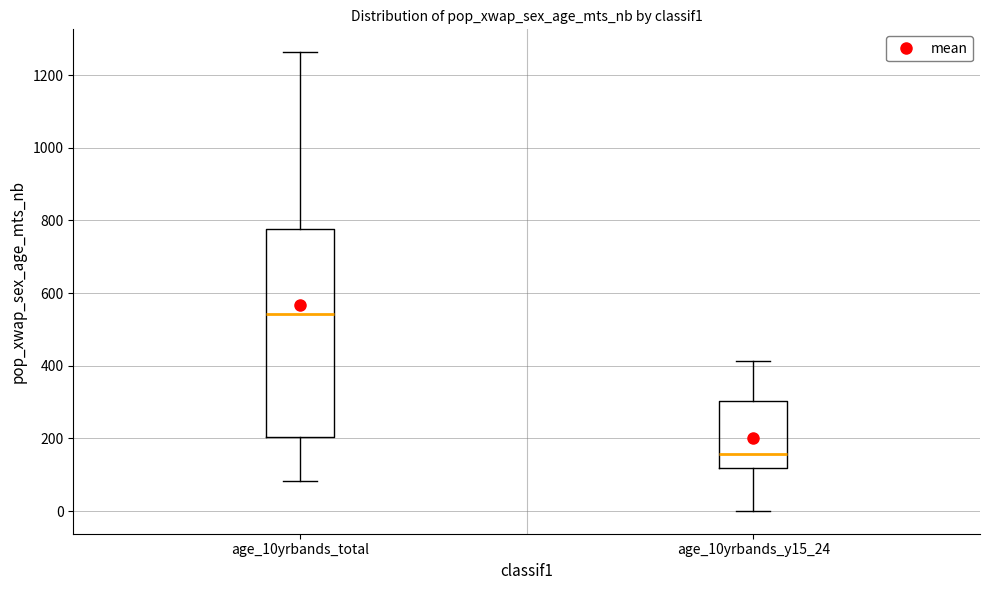

Which box has the lowest median line?

age_10yrbands_y15_24